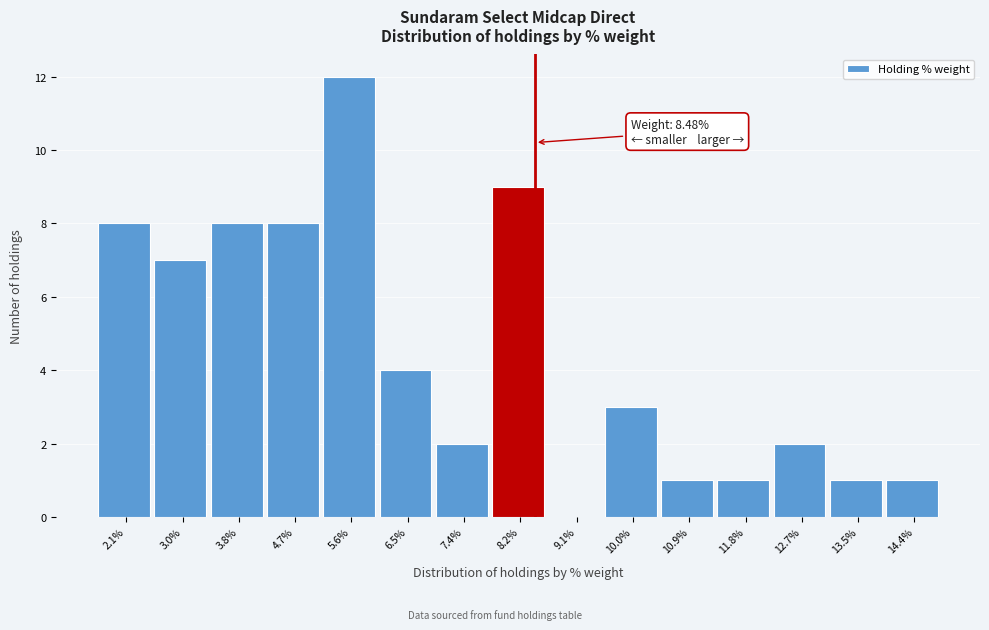

Over which range of the x-axis is the bar tallest?

5.2 to 6.0